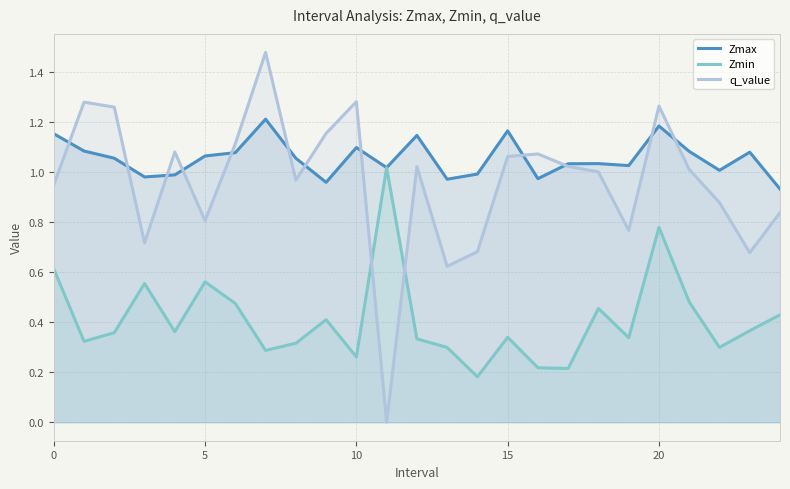

Does the chart display data point markers on the line(s)?

No